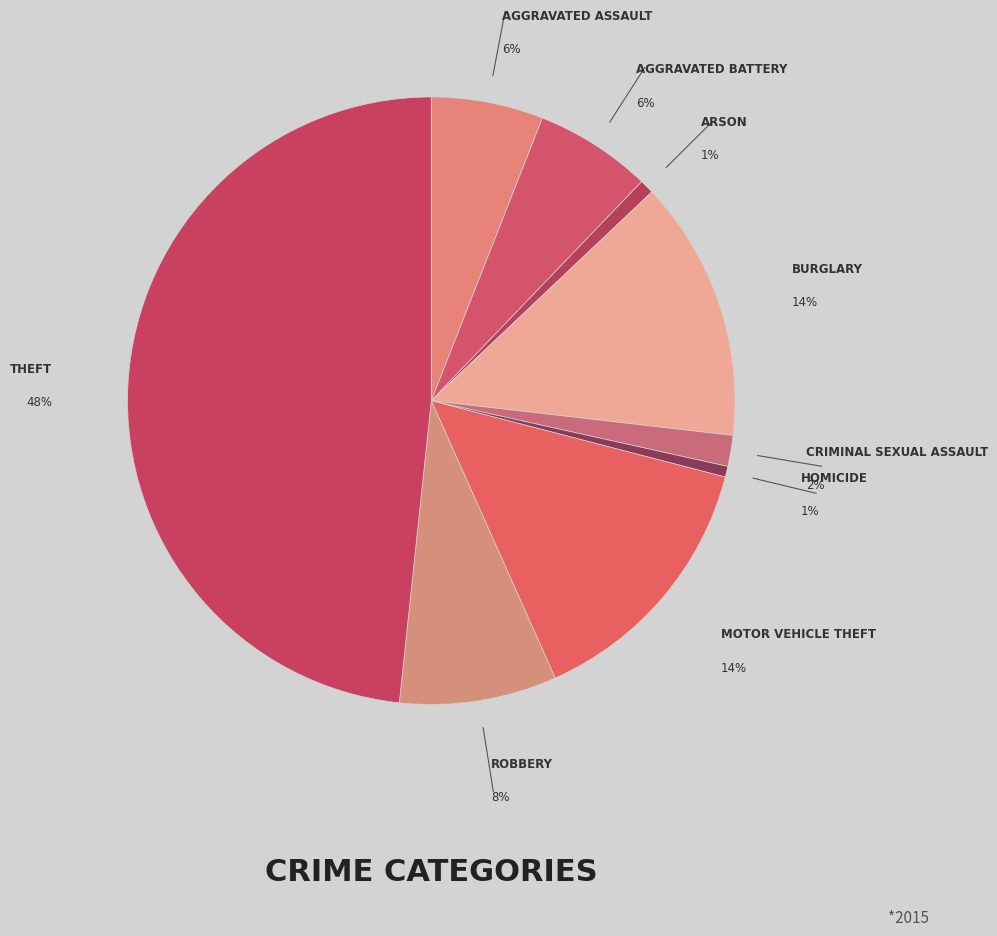

What percentage do Aggravated Assault and Robbery together represent?

14.3%